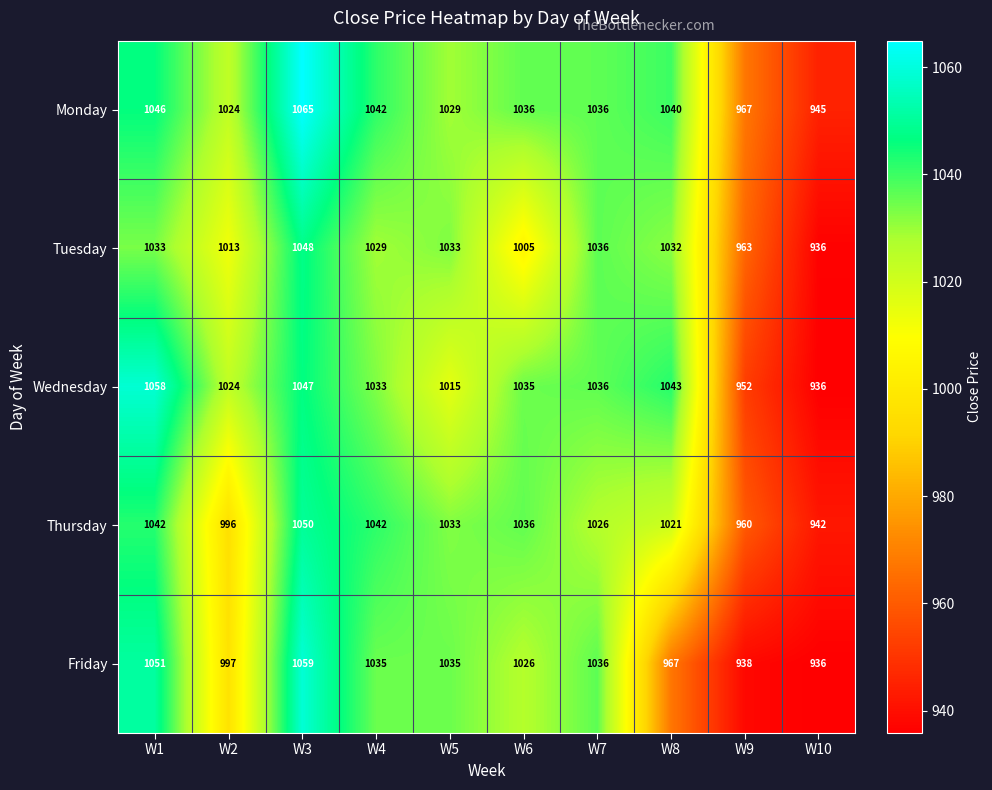

What is the sum of all Monday values?

10230